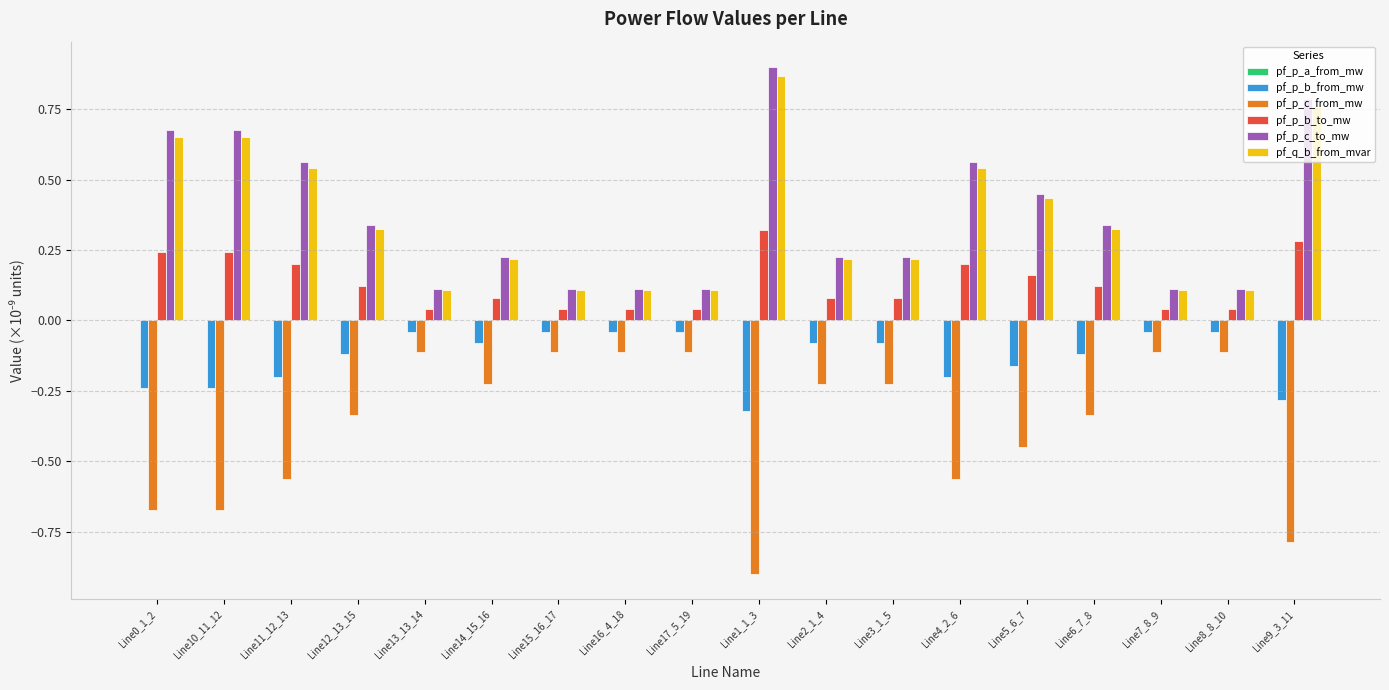

True or false: pf_q_b_from_mvar has a value of 0.5 at Line6_7_8.

False